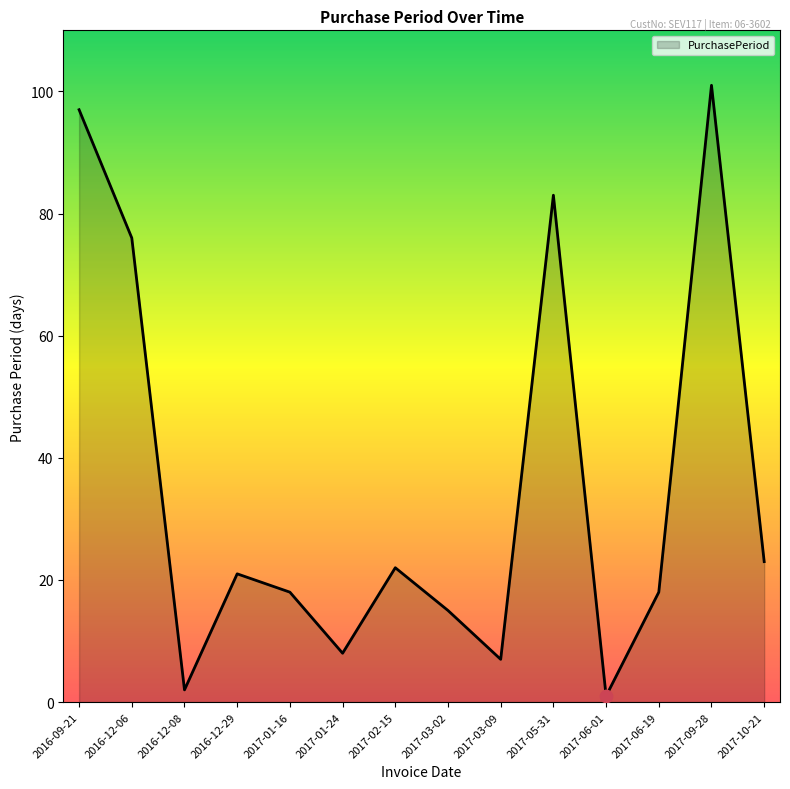

What is the change in value from 2016-12-08 to 2017-03-02?

+13